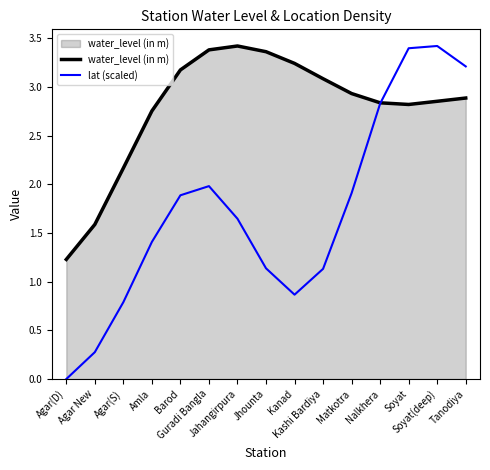

At which category is the sum across all series the highest?

Soyat(deep)